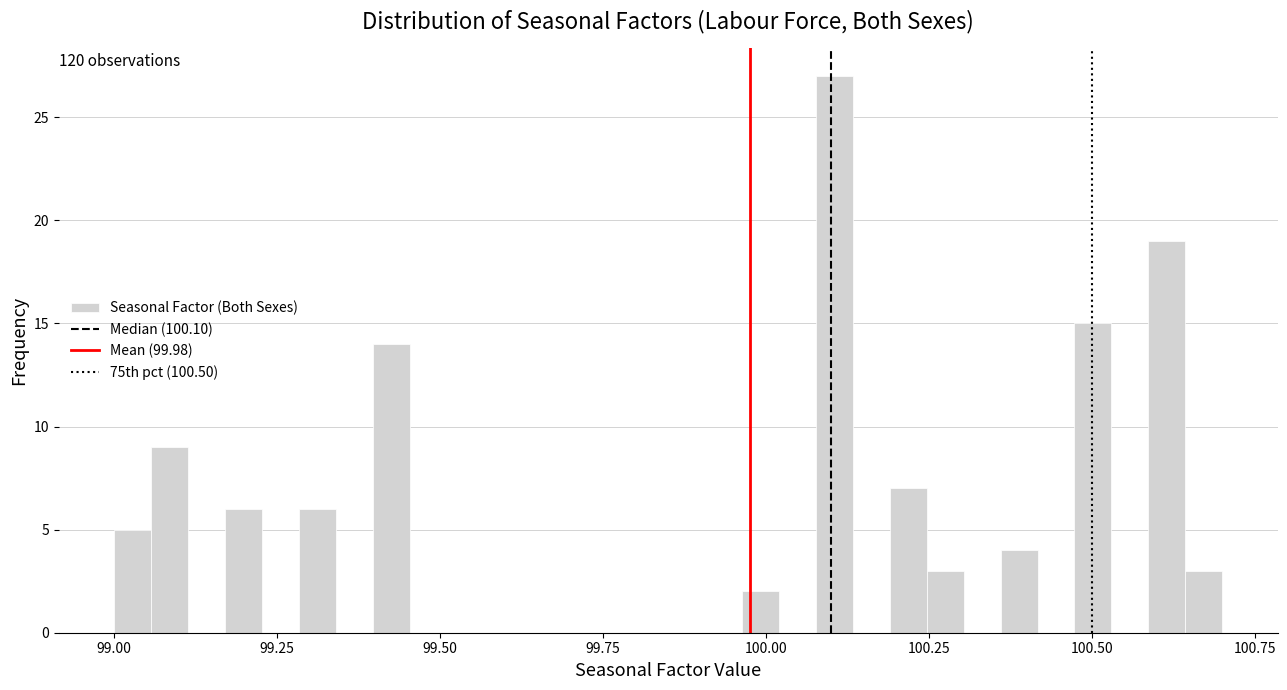

Around what value on the x-axis is the tallest bar? Give the approximate position of its centre, as read against the axis.

100.10